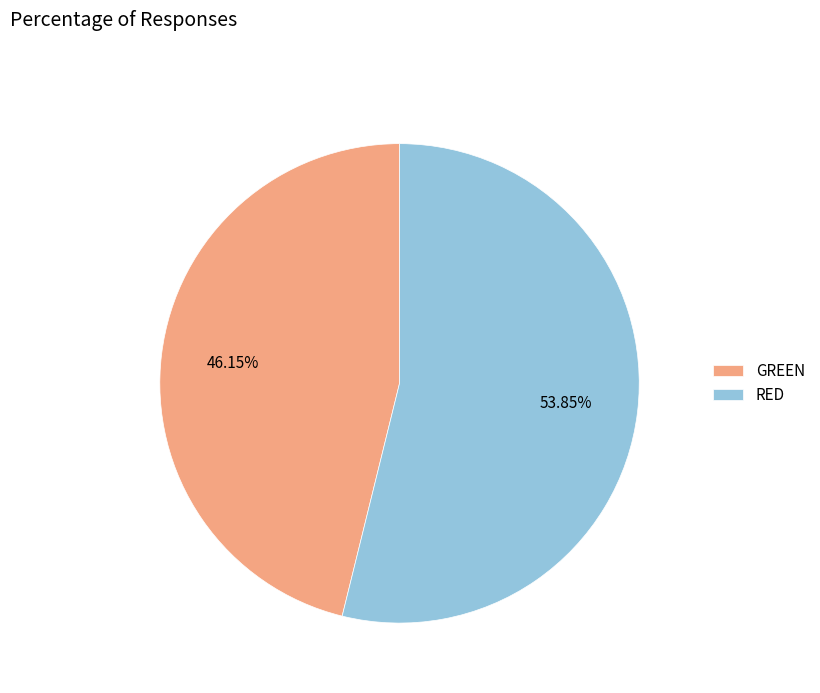

Which has a higher value, RED or GREEN?

RED